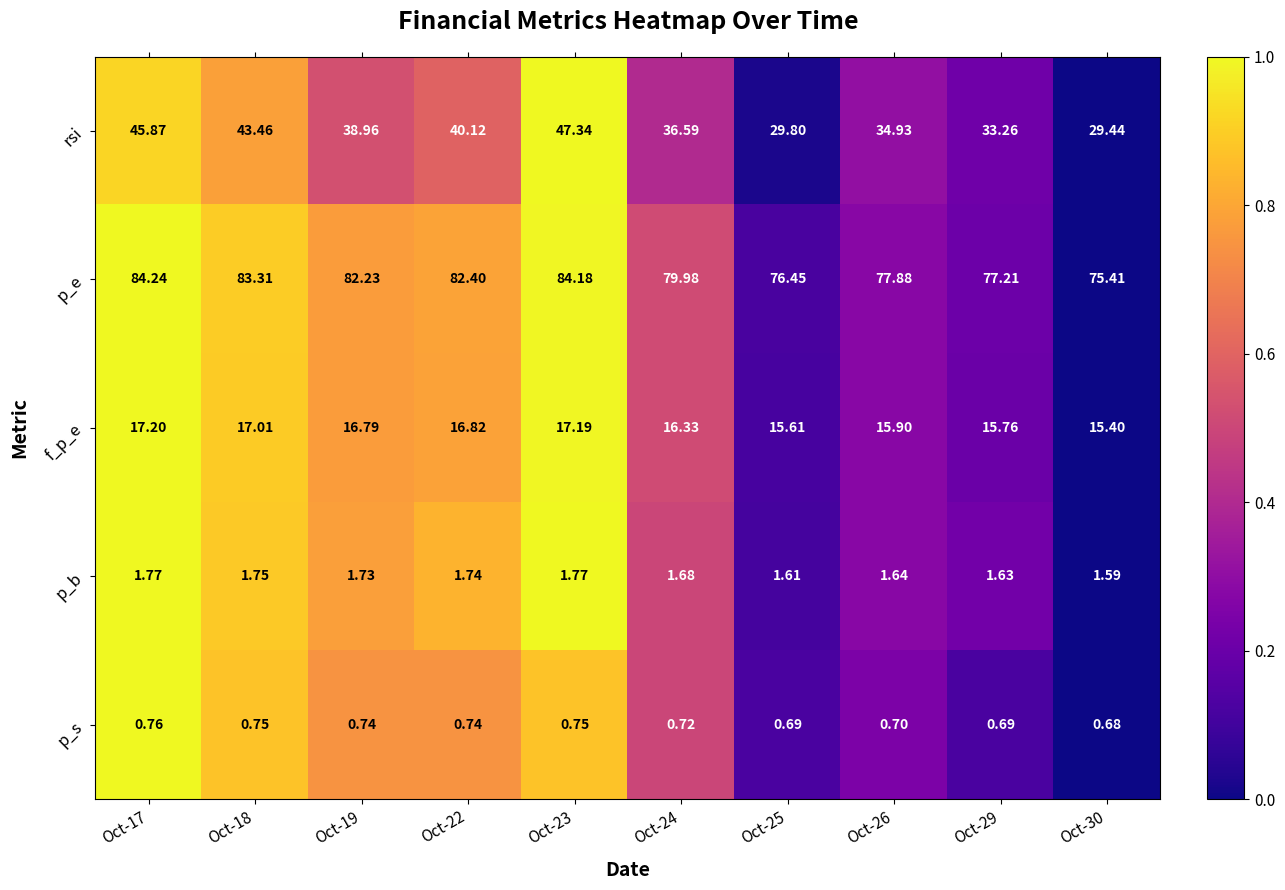

At which category is the sum across all series the highest?

Oct-23